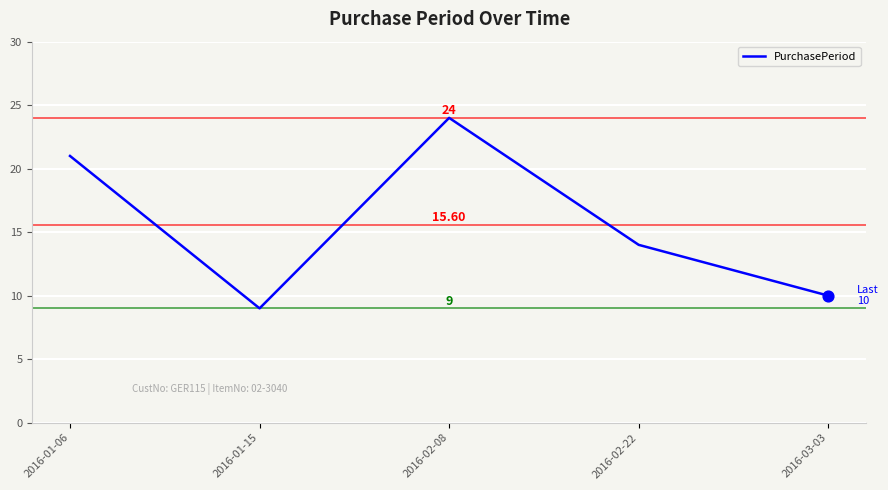

What is the ratio of the value at 2016-02-22 to the value at 2016-01-06?

0.7